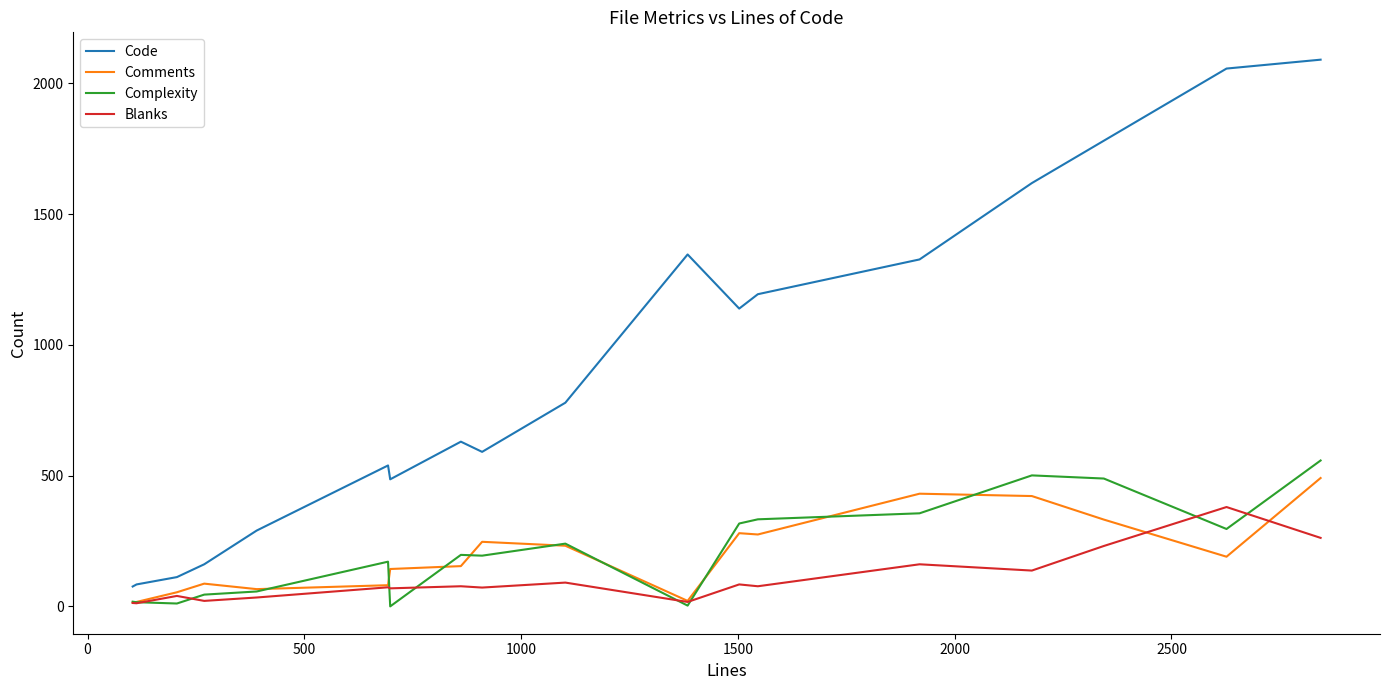

True or false: Comments and Code cross at least once.

False